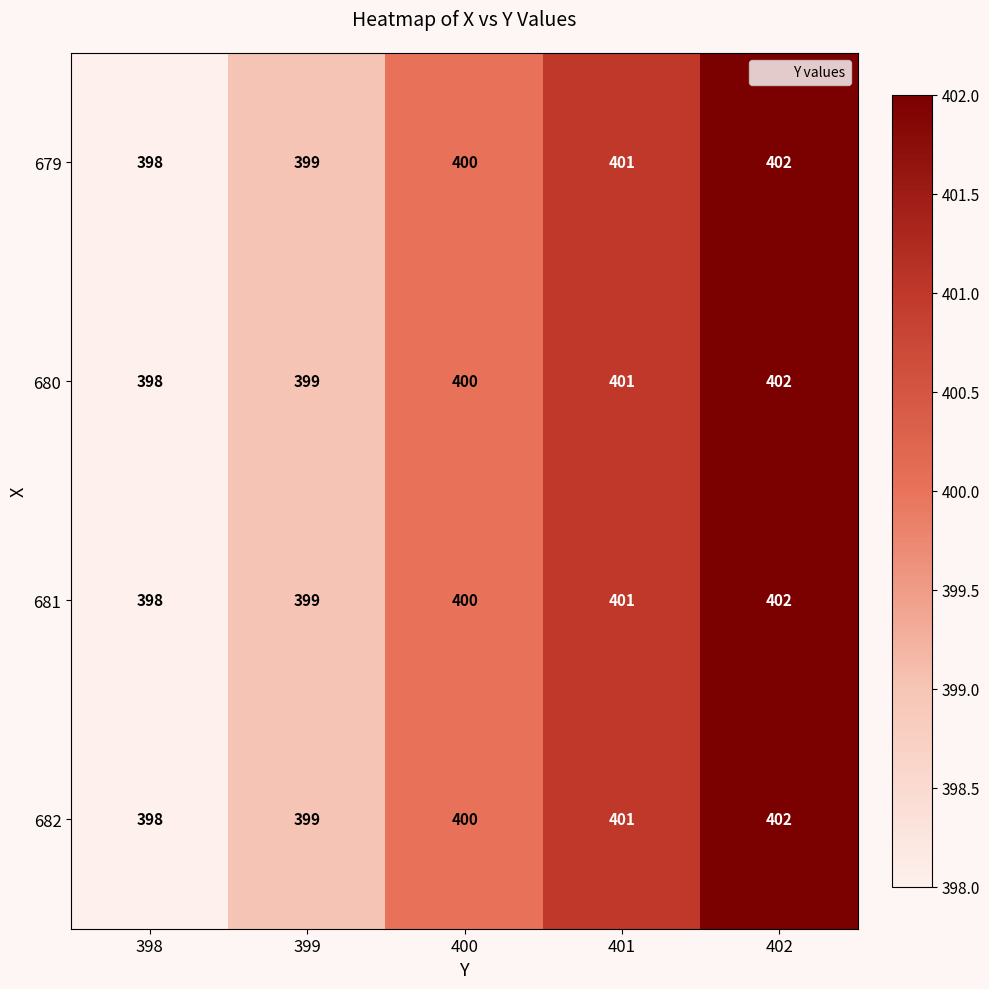

Reading right to left, transcribe all the data shown in this chart.

679: 402=402	401=401	400=400	399=399	398=398
680: 402=402	401=401	400=400	399=399	398=398
681: 402=402	401=401	400=400	399=399	398=398
682: 402=402	401=401	400=400	399=399	398=398